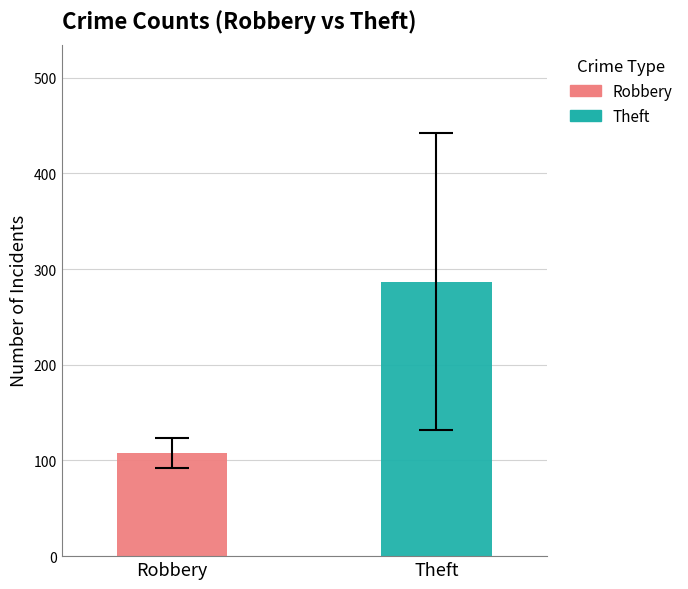

Which series has the widest spread of values?

Robbery